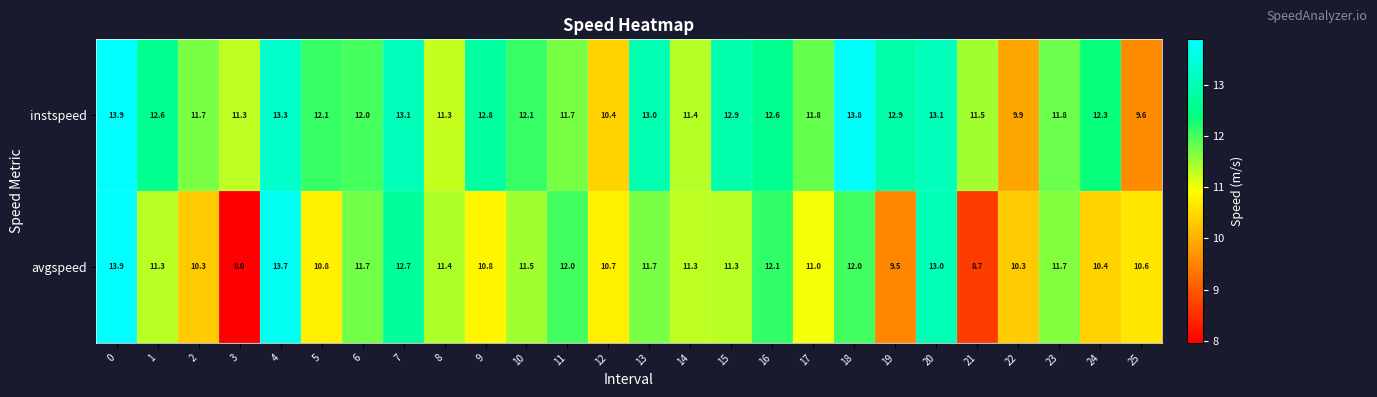

What is the sum of all instspeed values?

314.9